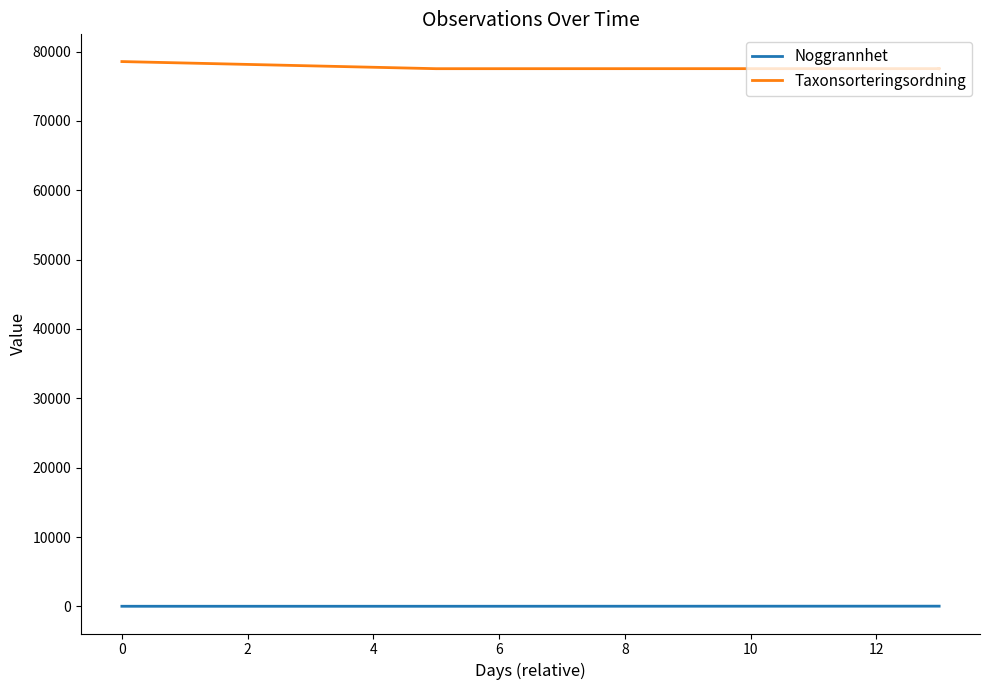

True or false: Noggrannhet has more than 2 points higher than both neighbors.

False